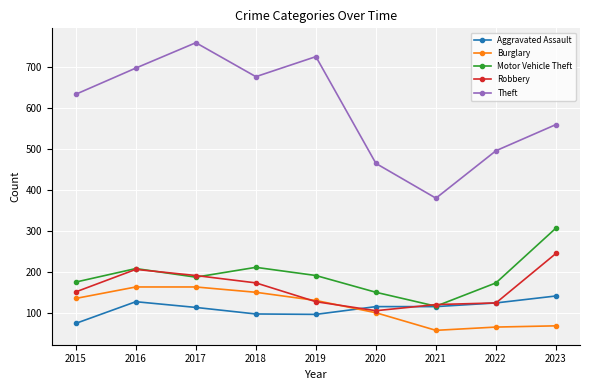

At which category does Aggravated Assault reach its first local peak?

2016